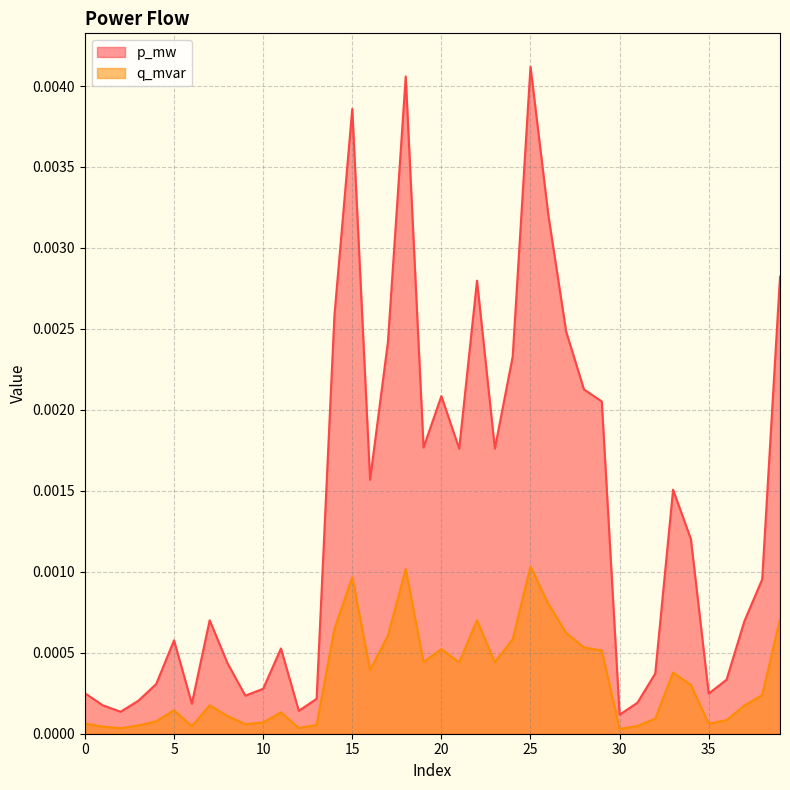

The value of q_mvar at 17 is 0.0. True or false?

True